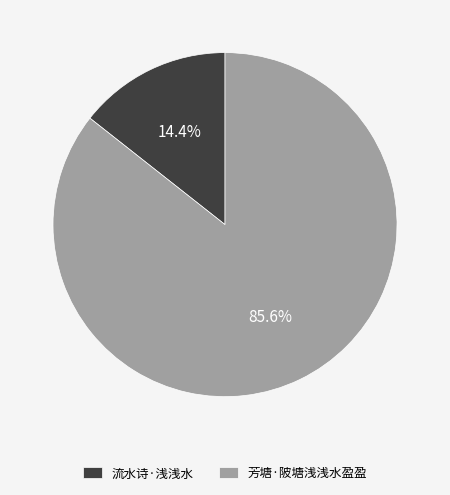

To the nearest percent, what is the difference between the 芳塘·陂塘浅浅水盈盈 and 流水诗·浅浅水 slice percentages?

71%